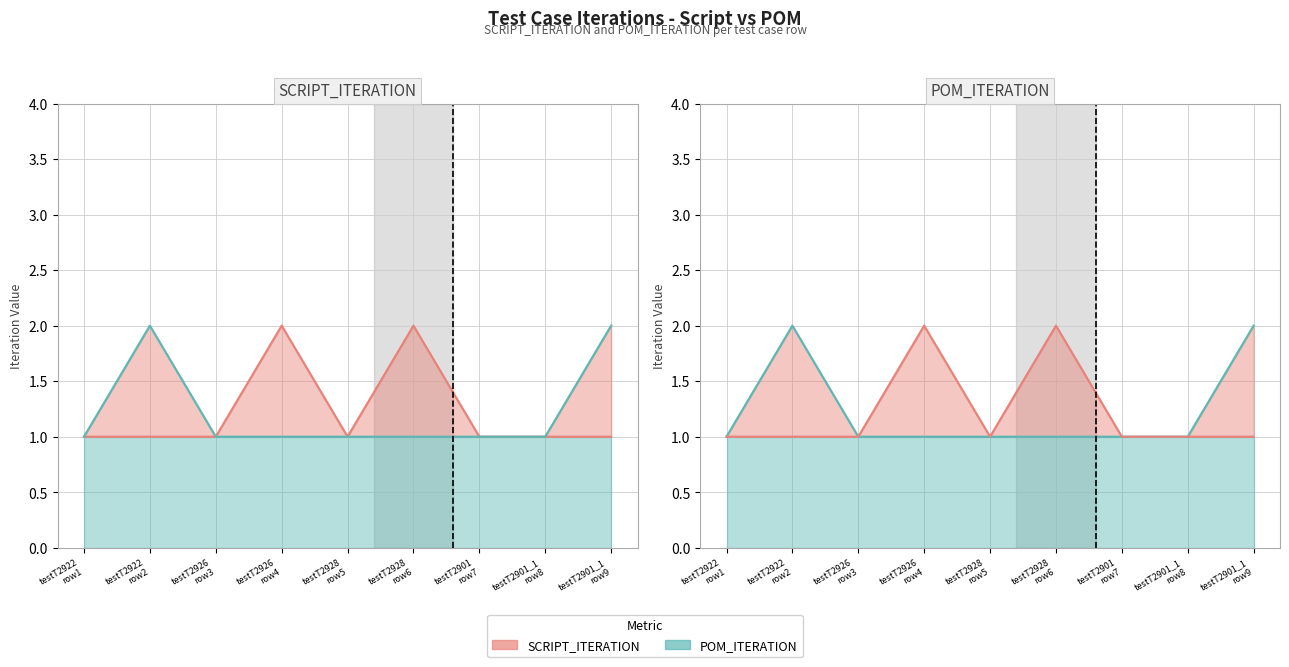

True or false: SCRIPT_ITERATION has a value of 1 at testT2928 row5.

False